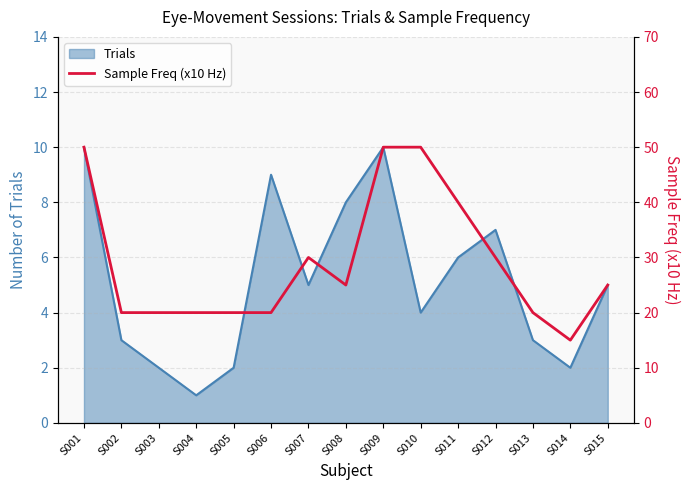

Does the chart display data point markers on the line(s)?

No